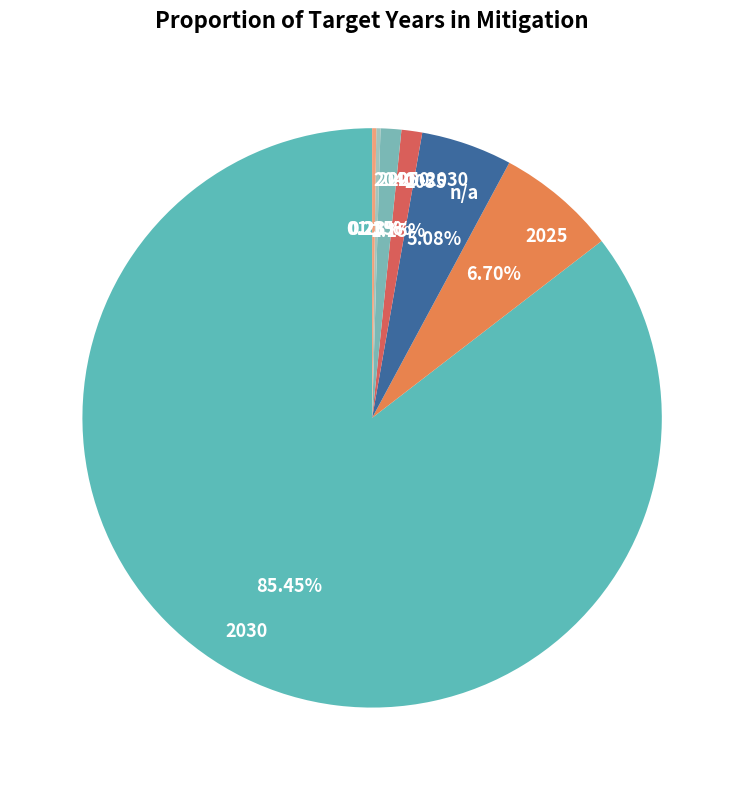

Approximately how many times larger is the value at 2035 compared to 2050?

1.0